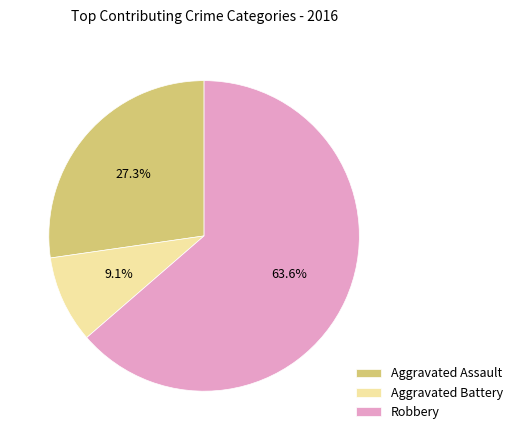

Is there a majority slice in this chart?

Yes